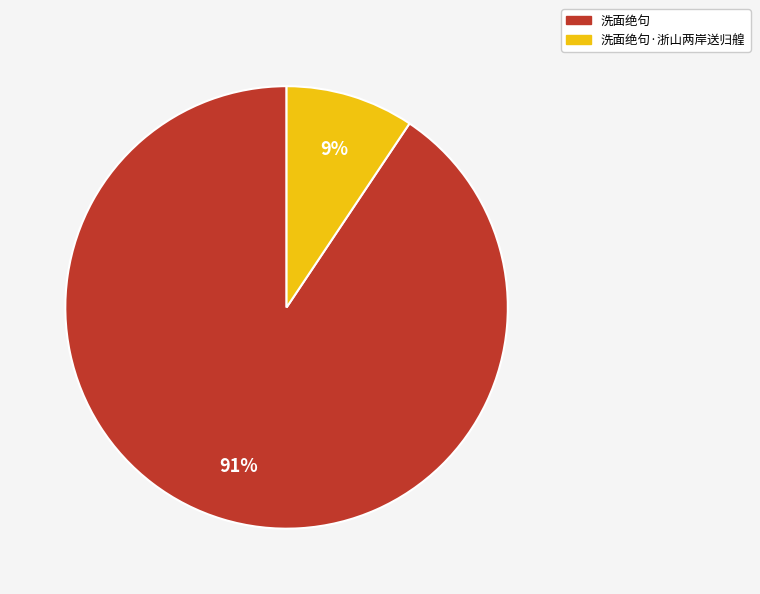

How many segments does this pie chart have?

2